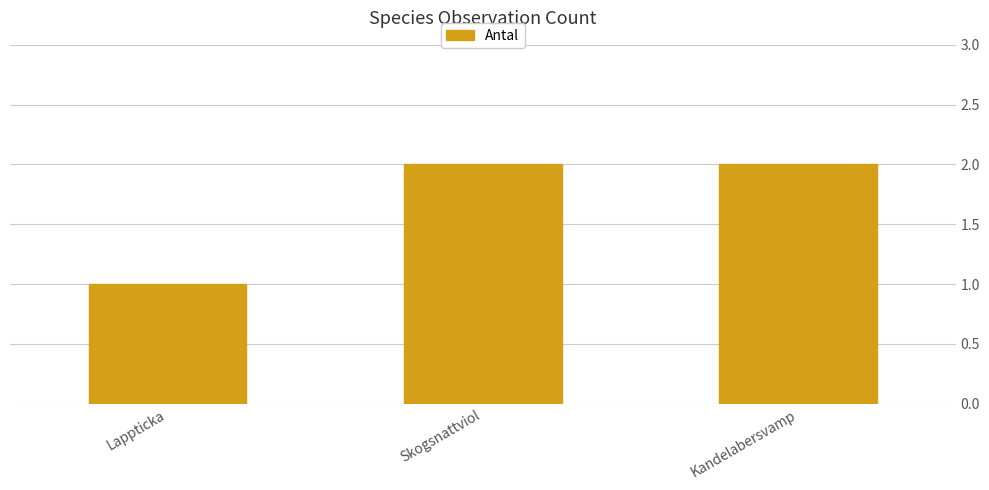

The value at Lappticka is 1. True or false?

True